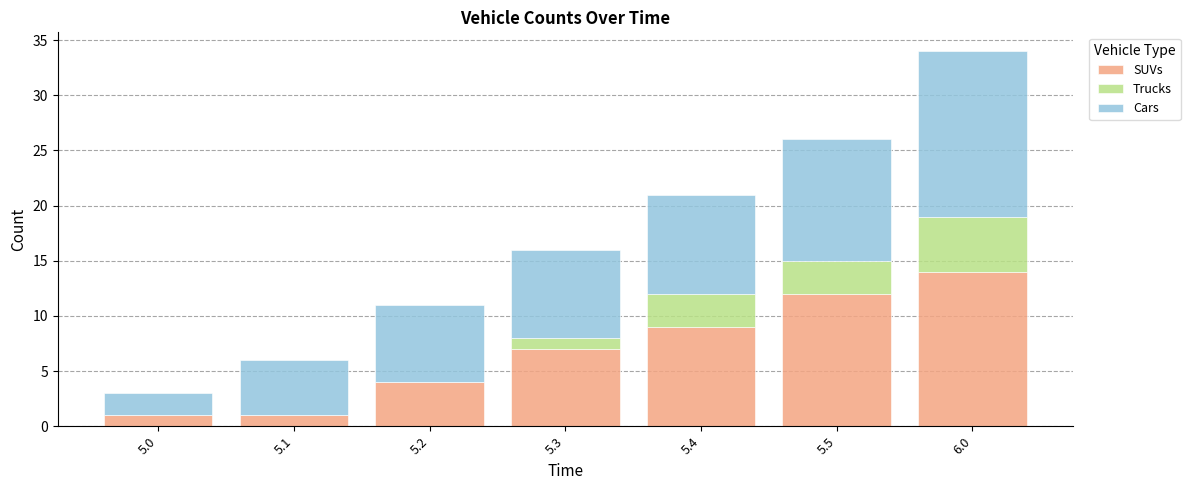

What is the difference between the SUVs values at 5.4 and 5.0?

8